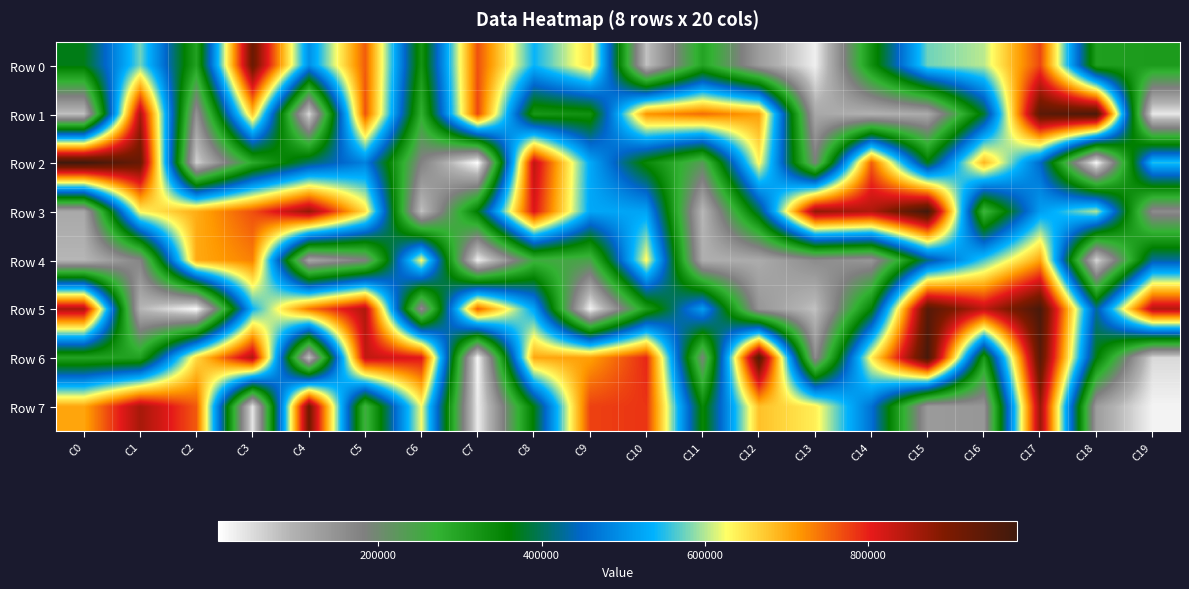

Rank the series by their maximum value, from lowest to highest.

Row 4, Row 7, Row 0, Row 1, Row 5, Row 6, Row 3, Row 2